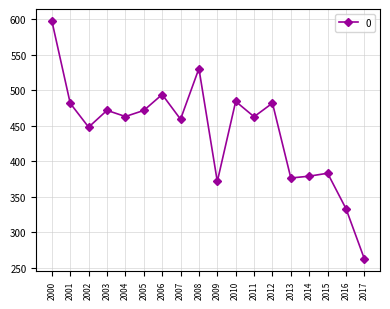

What is the value of the 12th point from the left?

462.7